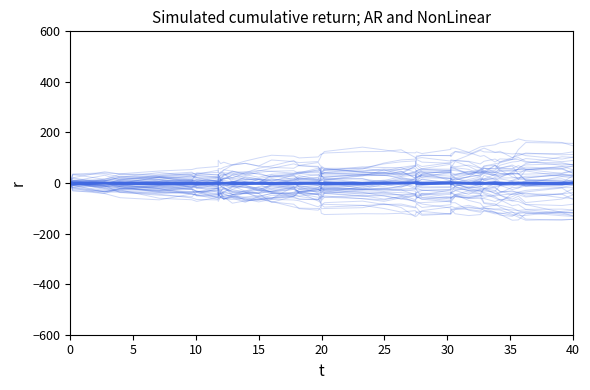

Does the chart display data point markers on the line(s)?

No